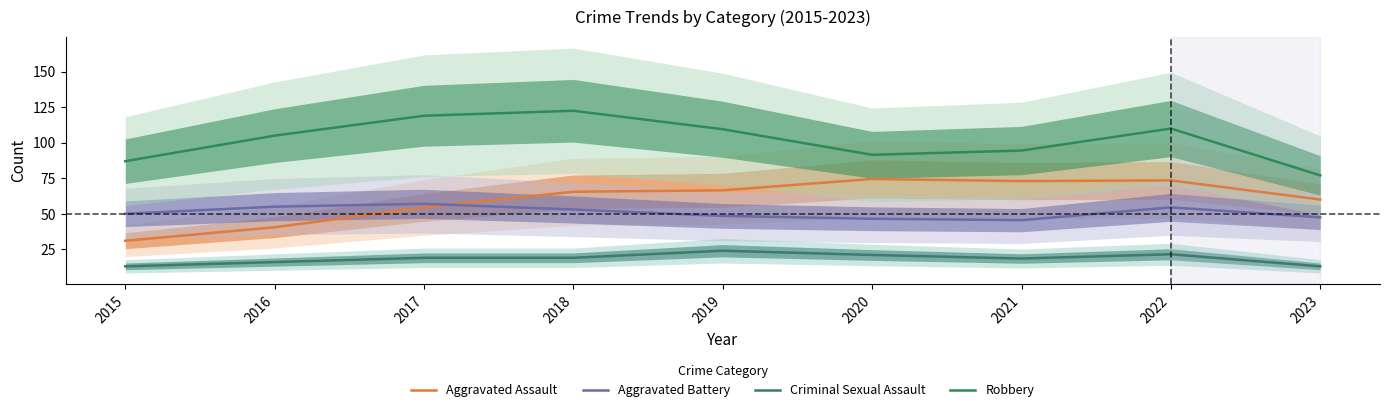

Is the value of Robbery at 2020 greater than the value of Criminal Sexual Assault at 2020?

Yes